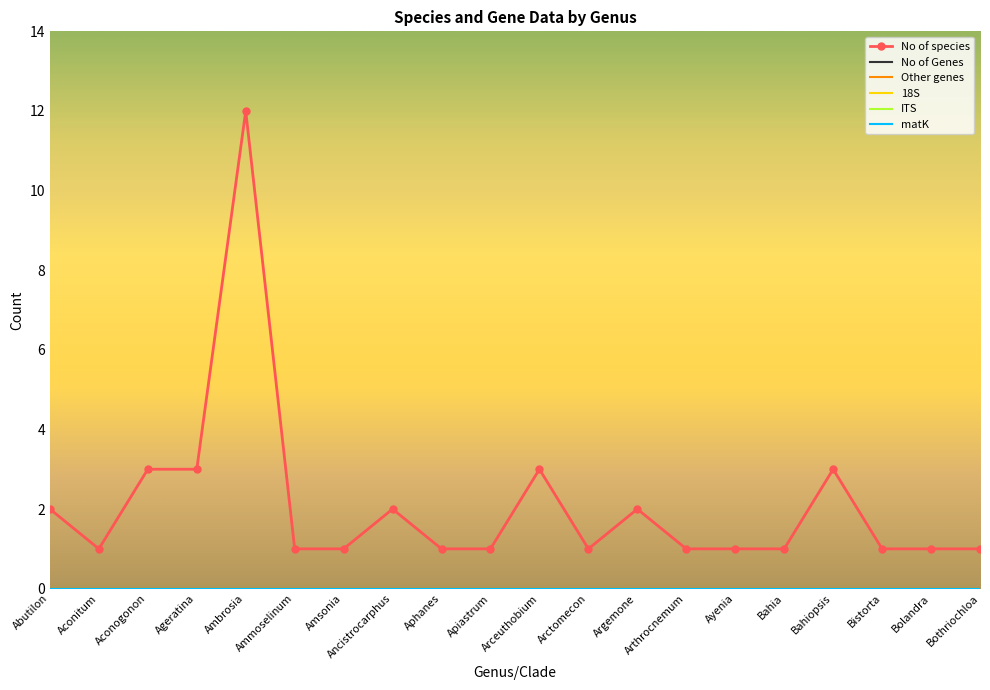

Reading left to right, transcribe all the data shown in this chart.

No of species: 2	1	3	3	12	1	1	2	1	1	3	1	2	1	1	1	3	1	1	1
No of Genes: 0	0	0	0	0	0	0	0	0	0	0	0	0	0	0	0	0	0	0	0
Other genes: 0	0	0	0	0	0	0	0	0	0	0	0	0	0	0	0	0	0	0	0
18S: 0	0	0	0	0	0	0	0	0	0	0	0	0	0	0	0	0	0	0	0
ITS: 0	0	0	0	0	0	0	0	0	0	0	0	0	0	0	0	0	0	0	0
matK: 0	0	0	0	0	0	0	0	0	0	0	0	0	0	0	0	0	0	0	0